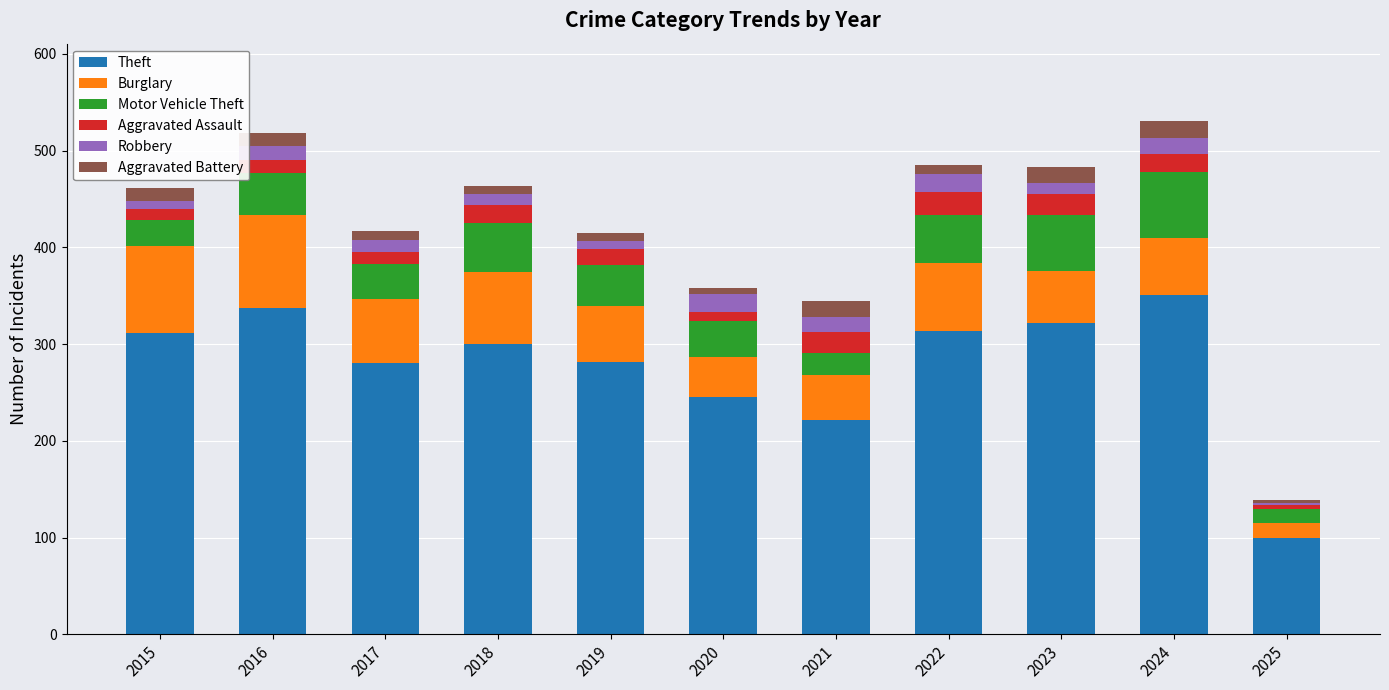

At which label does Theft reach its minimum?

2025